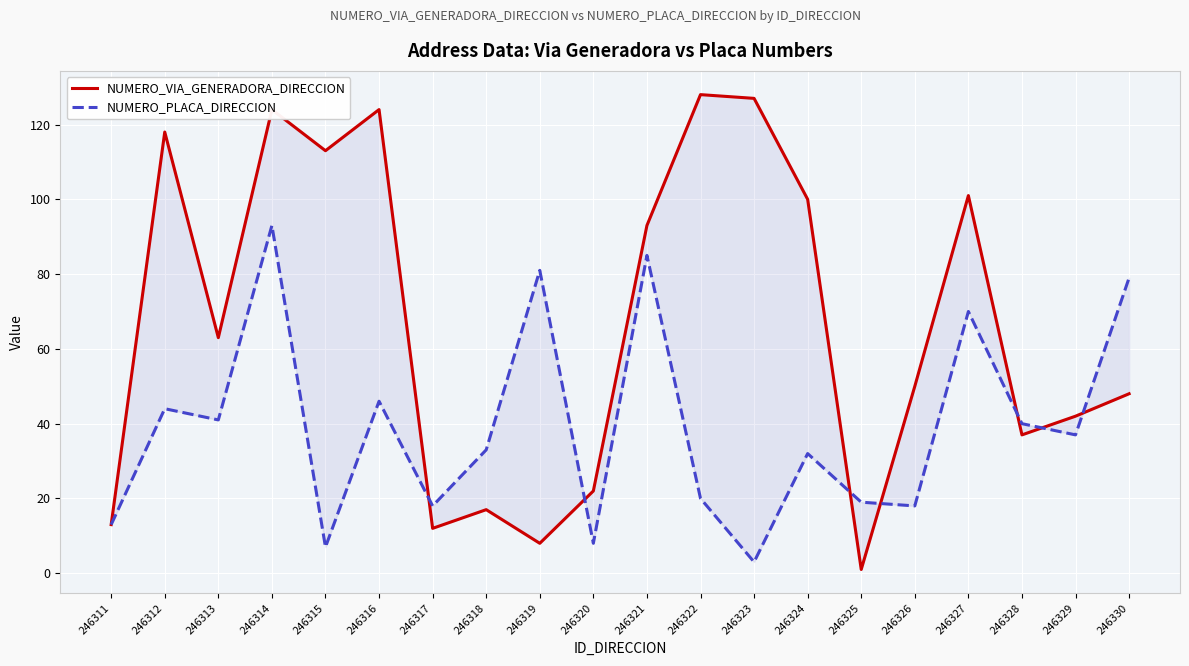

True or false: NUMERO_PLACA_DIRECCION and NUMERO_VIA_GENERADORA_DIRECCION intersect in this chart.

True